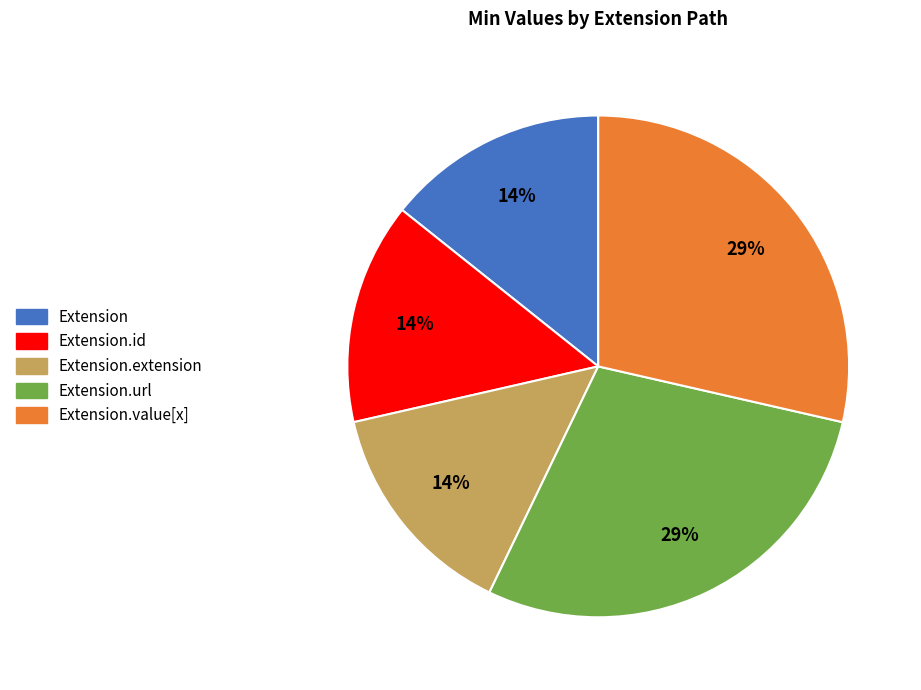

Does any single category account for the majority?

No